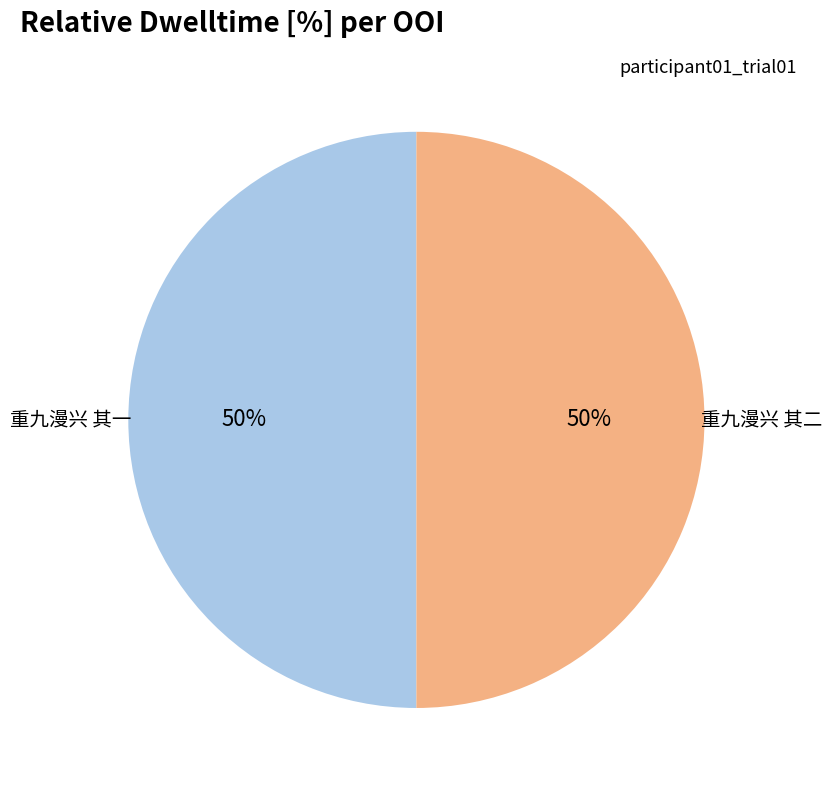

How many segments does this pie chart have?

2